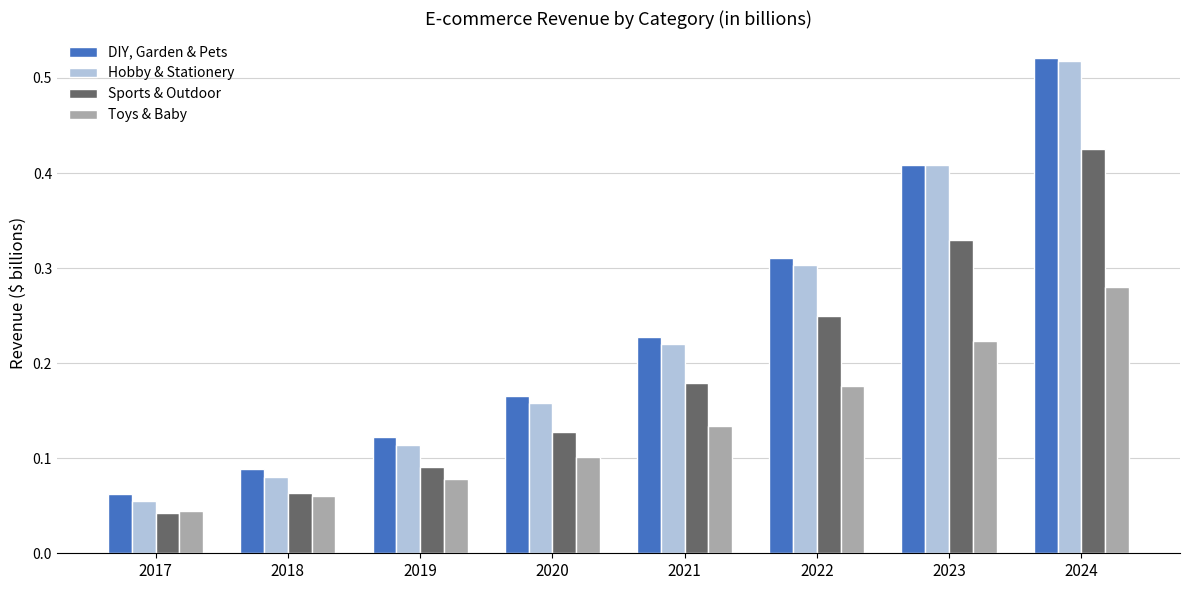

Is it true that DIY, Garden & Pets equals 0.1 at 2022?

False